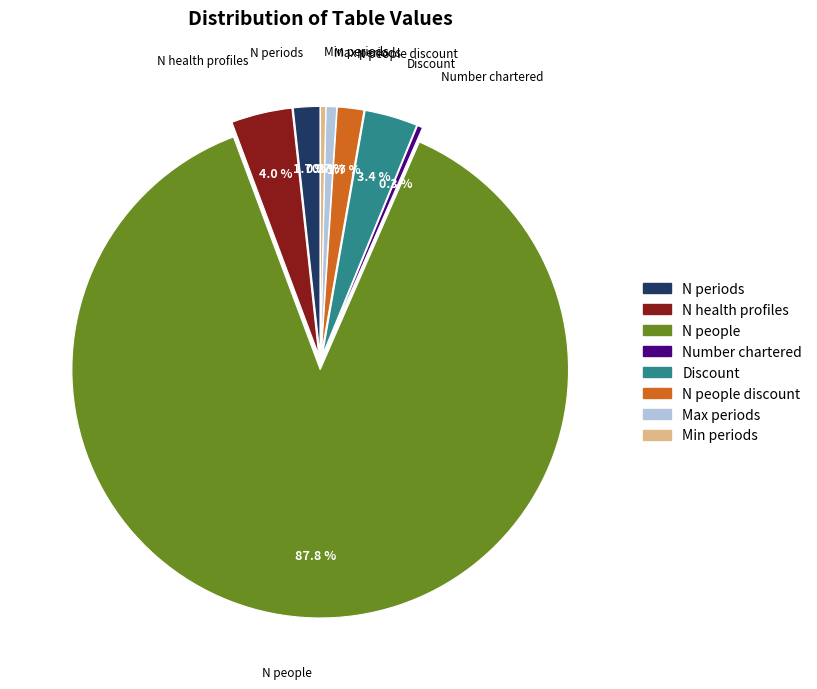

The Min periods slice represents 0% of the pie. True or false?

True